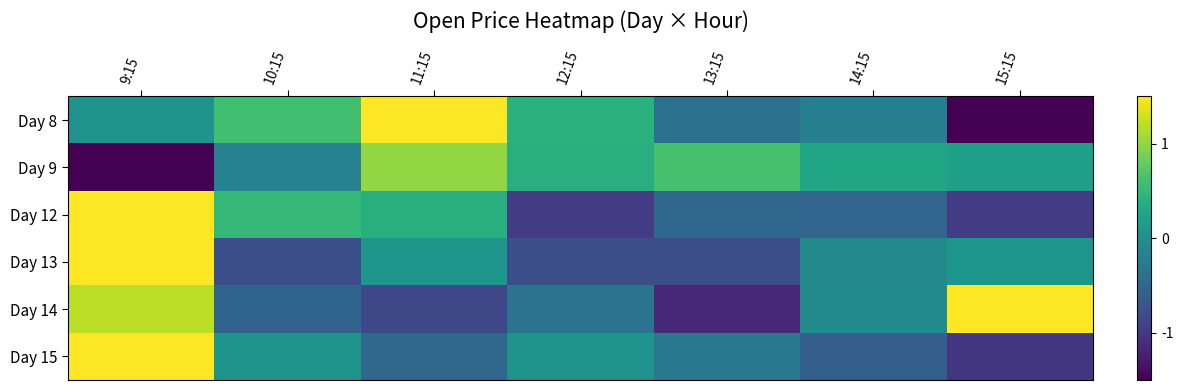

What is the total value across all series at 12:15?

-1.3